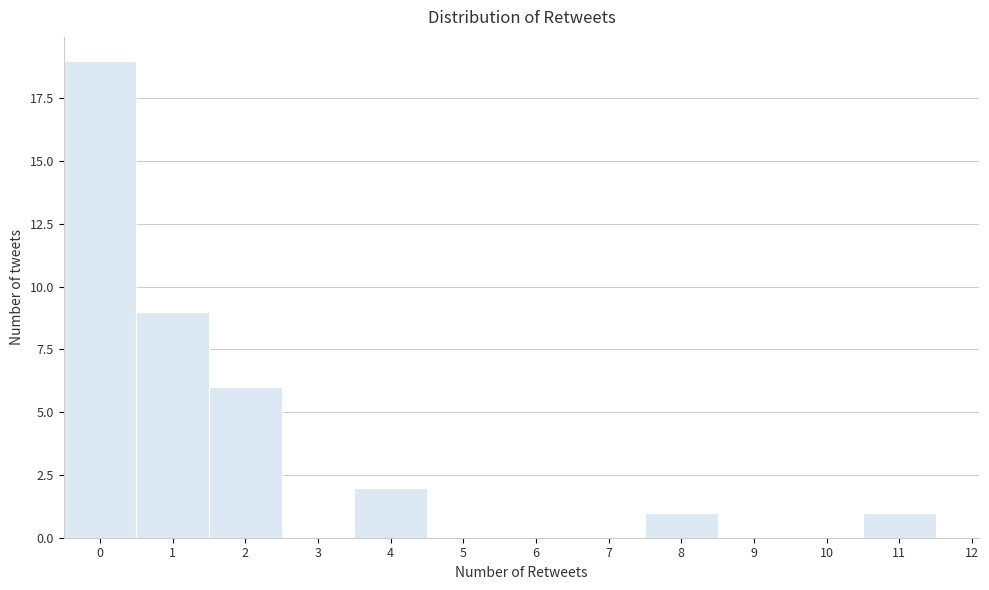

Reading left to right, transcribe this chart: for each bar, give the range it covers on the x-axis and its height. The values are not printed on the chart, so give them approximately, as read against the axis.

-0.5 to 0.5: 19
0.5 to 1.5: 9
1.5 to 2.5: 6
2.5 to 3.5: 0
3.5 to 4.5: 2
4.5 to 5.5: 0
5.5 to 6.5: 0
6.5 to 7.5: 0
7.5 to 8.5: 1
8.5 to 9.5: 0
9.5 to 10.5: 0
10.5 to 11.5: 1